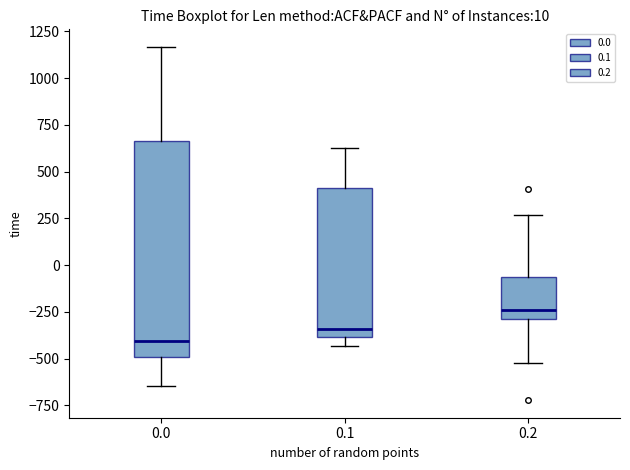

Which box has the lowest median line?

0.0